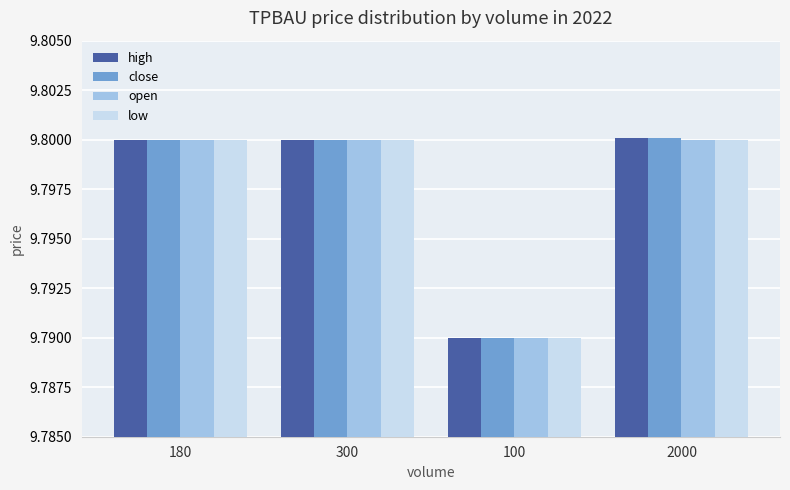

Which category has the lowest value across all series?

100